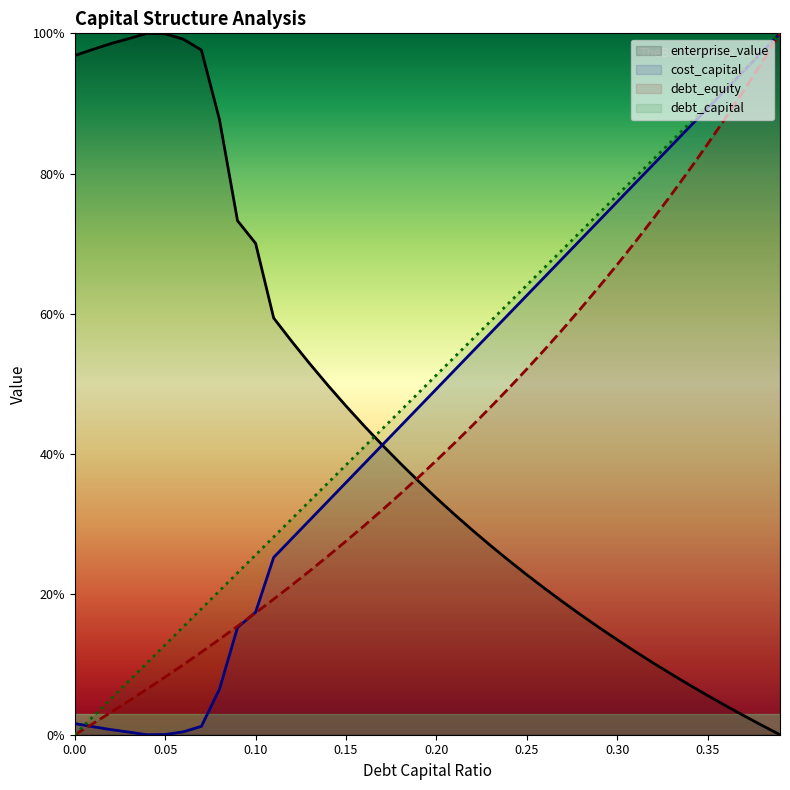

How many series are shown in this chart?

4